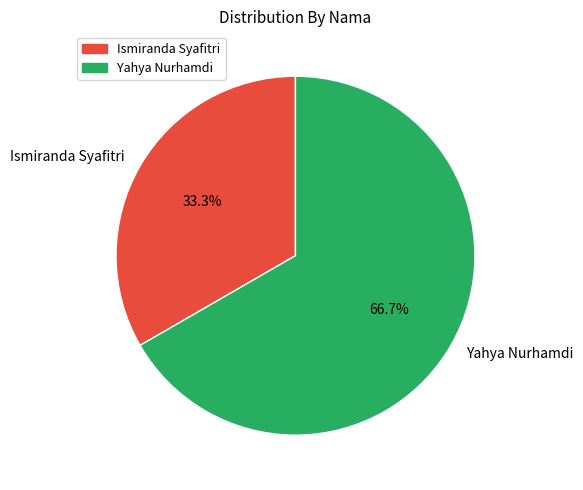

What is the ratio of the value at Ismiranda Syafitri to the value at Yahya Nurhamdi?

0.5